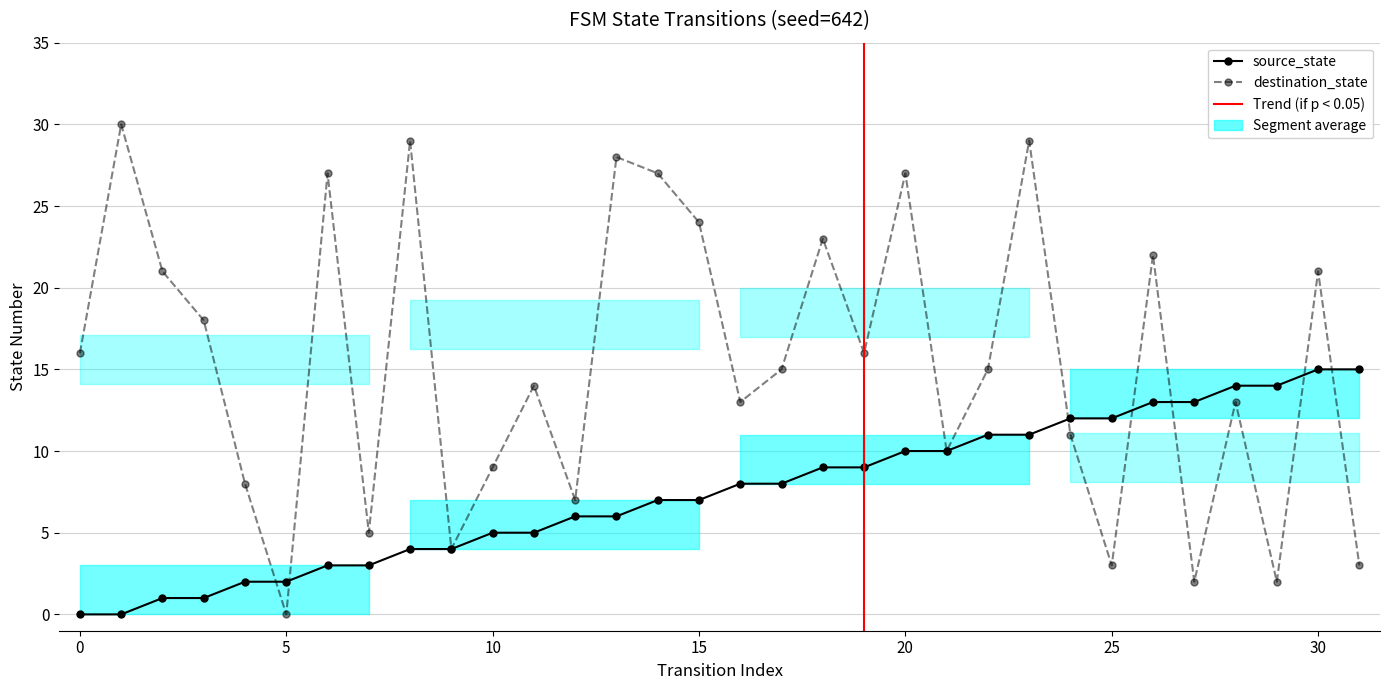

How many lines are shown in the chart?

2